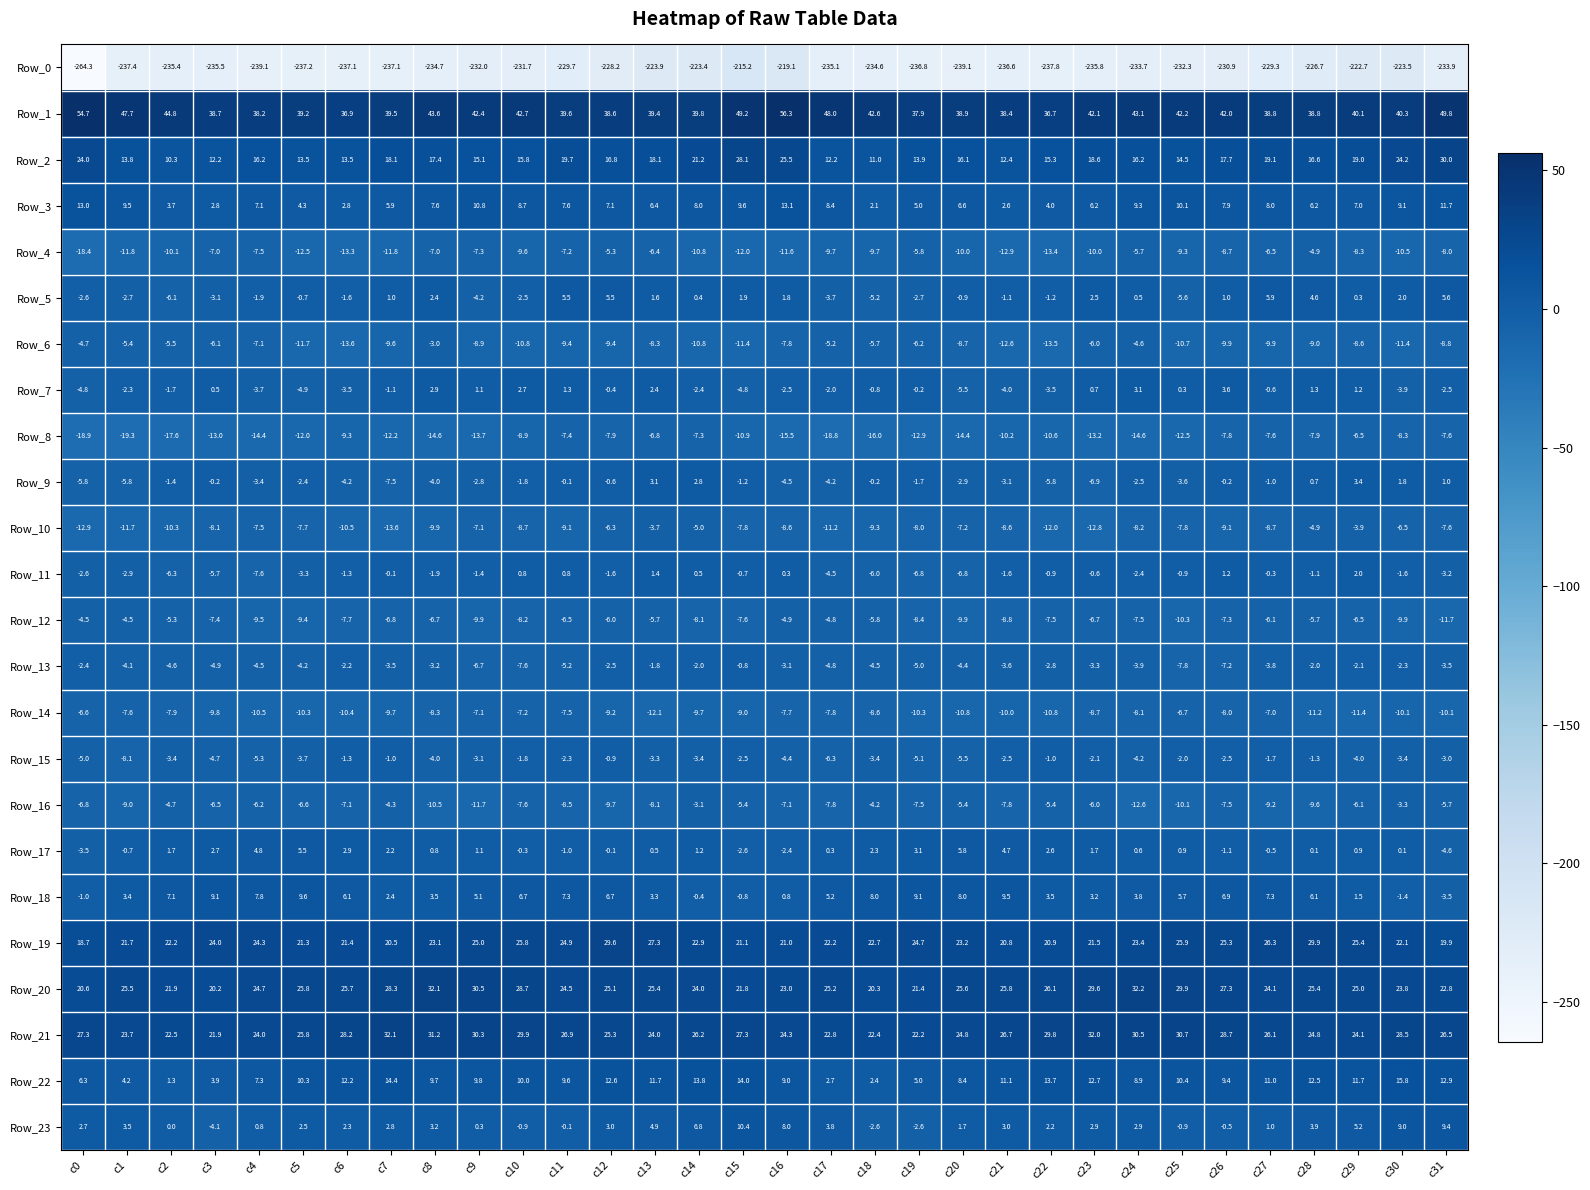

Which series has the largest range (max minus min)?

Row_0